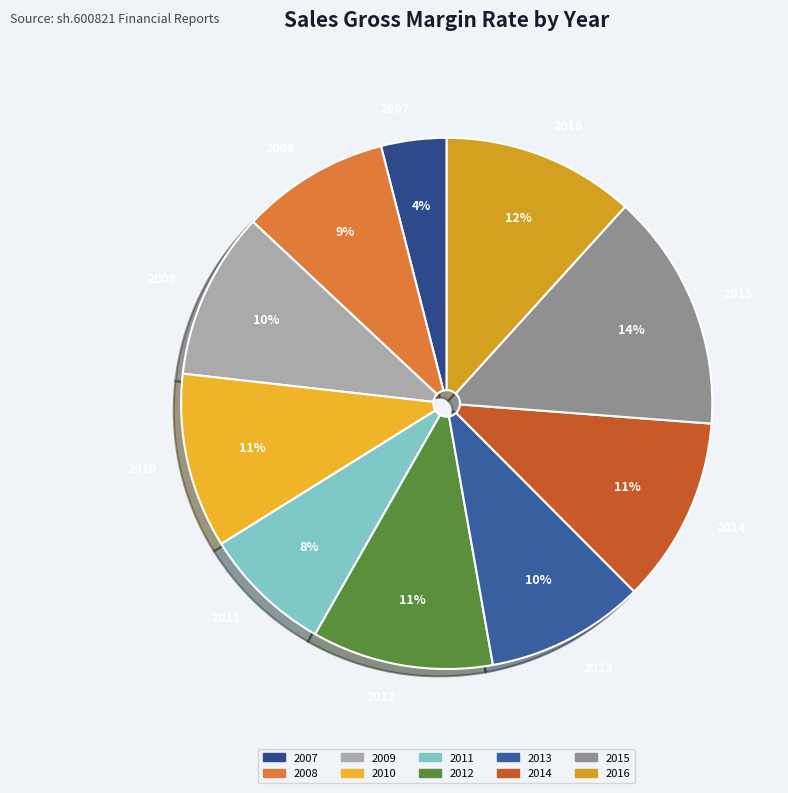

Is the sum of 2013 and 2015 greater than half?

No